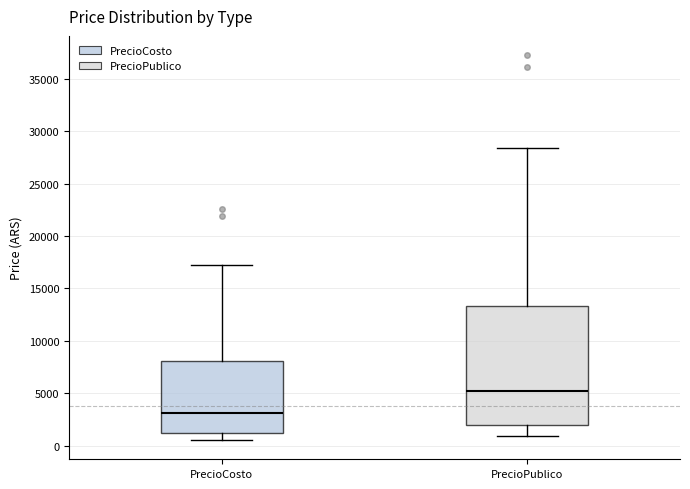

Which box's median line is the highest?

PrecioPublico